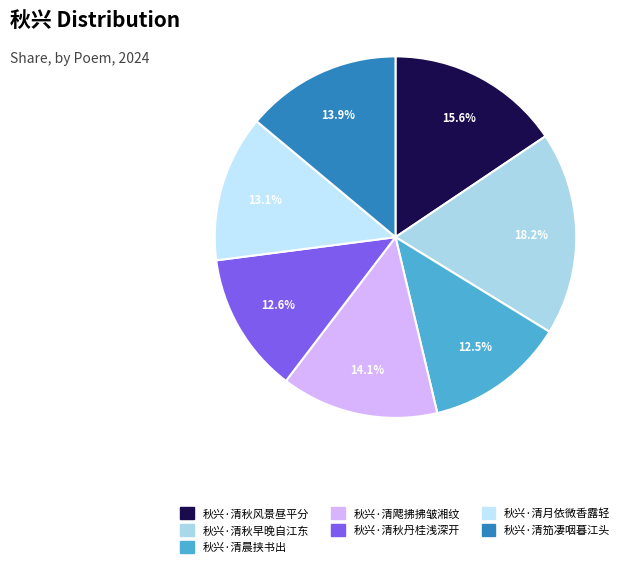

Rank the categories by value from highest to lowest.

秋兴·清秋早晚自江东, 秋兴·清秋风景昼平分, 秋兴·清飔拂拂皱湘纹, 秋兴·清笳凄咽暮江头, 秋兴·清月依微香露轻, 秋兴·清秋丹桂浅深开, 秋兴·清晨挟书出